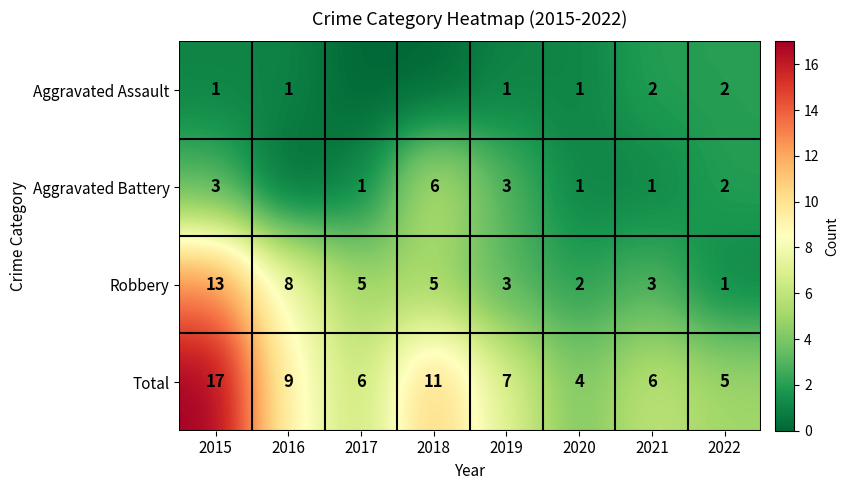

Between 2017 and 2015, which is larger?

2015